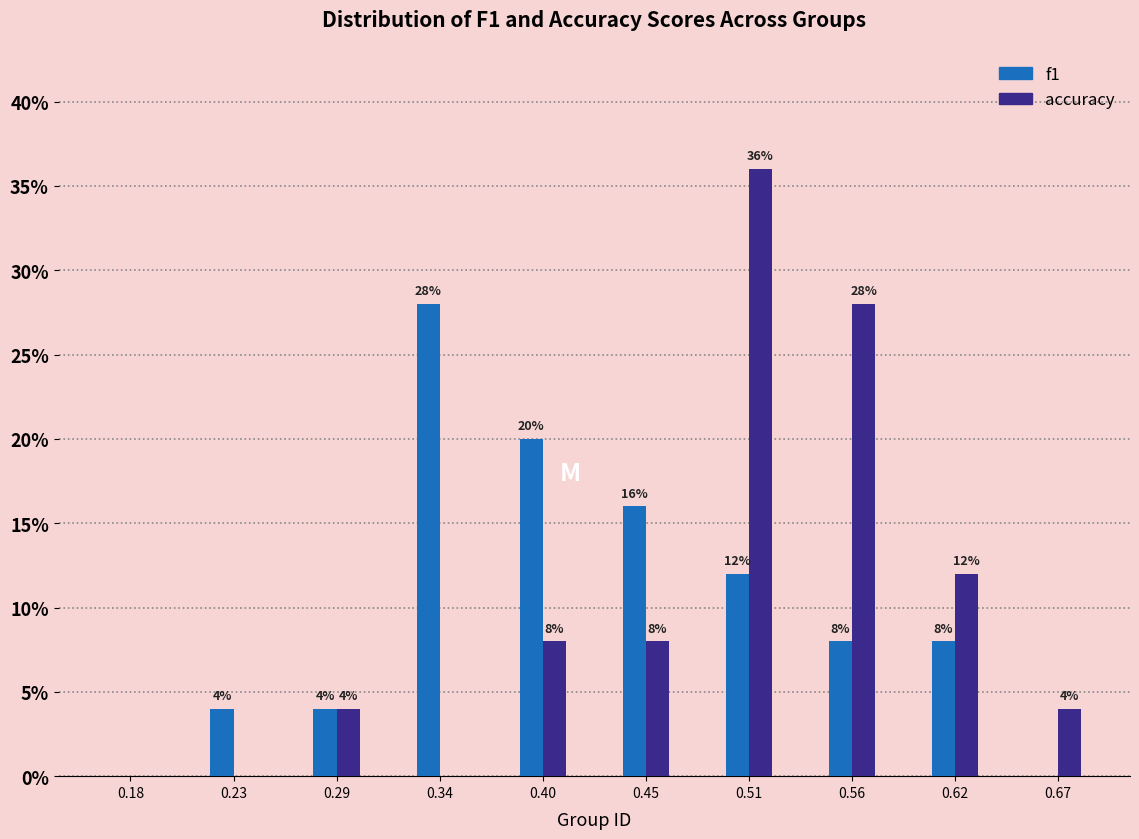

In the accuracy series, which range on the x-axis has the tallest bar?

0.480 to 0.535